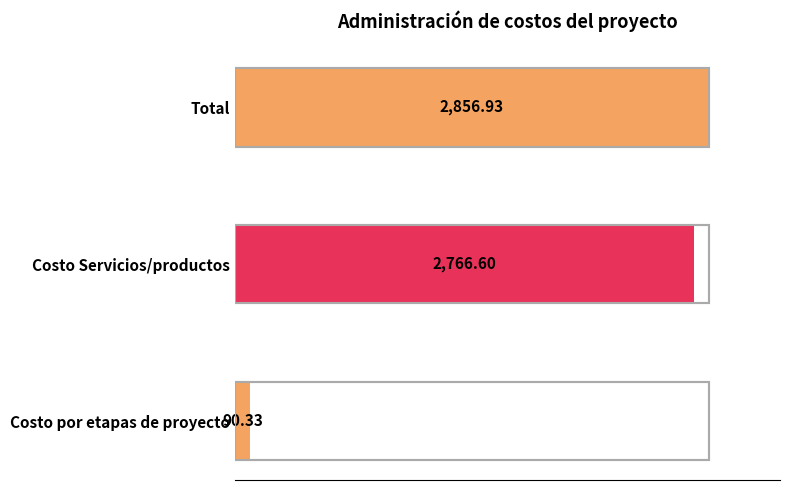

True or false: the data shows 90.3 at Costo por etapas de proyecto.

True